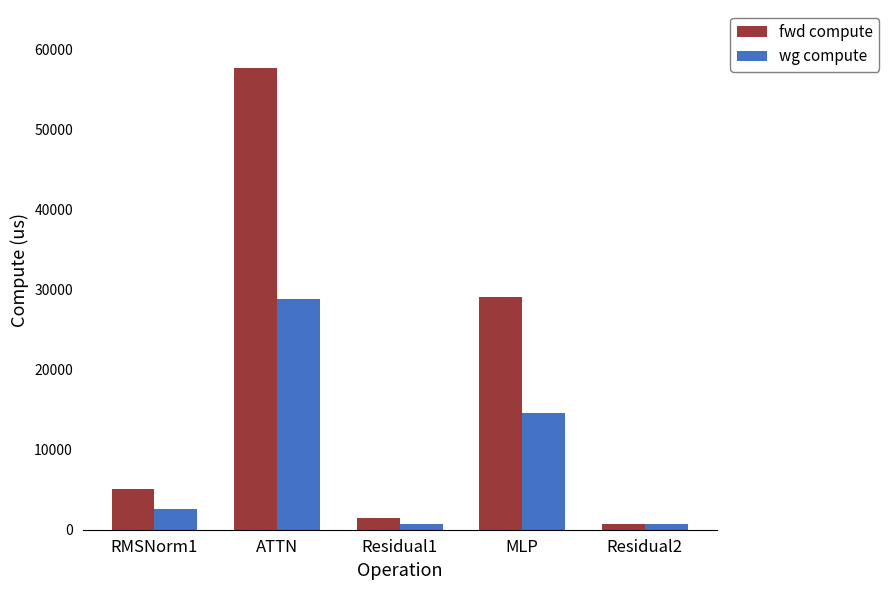

Rank the series at MLP from highest to lowest value.

fwd compute, wg compute